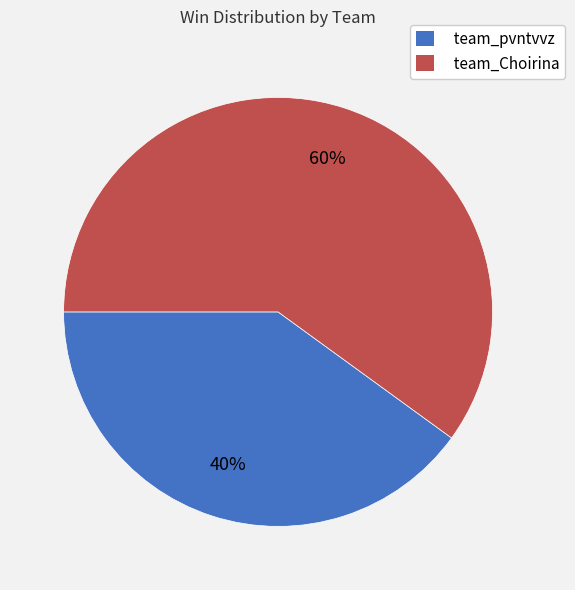

What is the ratio of the value at team_pvntvvz to the value at team_Choirina?

0.7